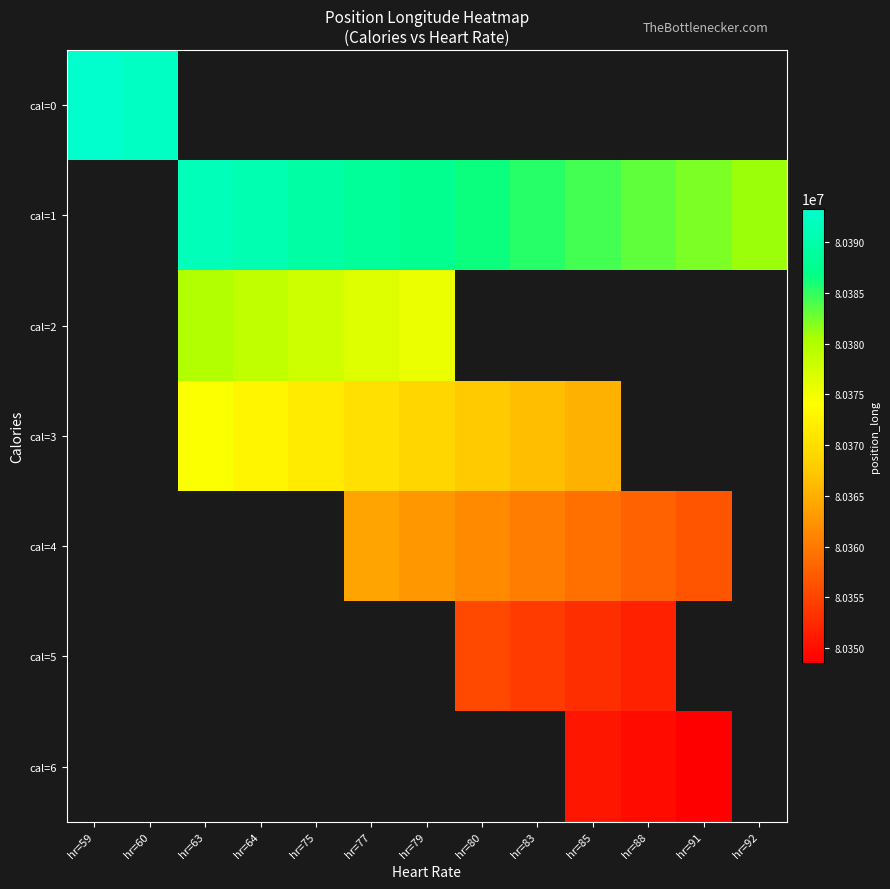

What is the smallest value displayed?

80348506.0